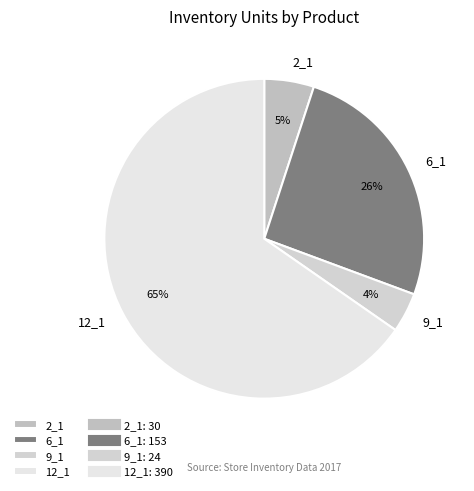

Is it true that 9_1 is 4% of the pie?

True